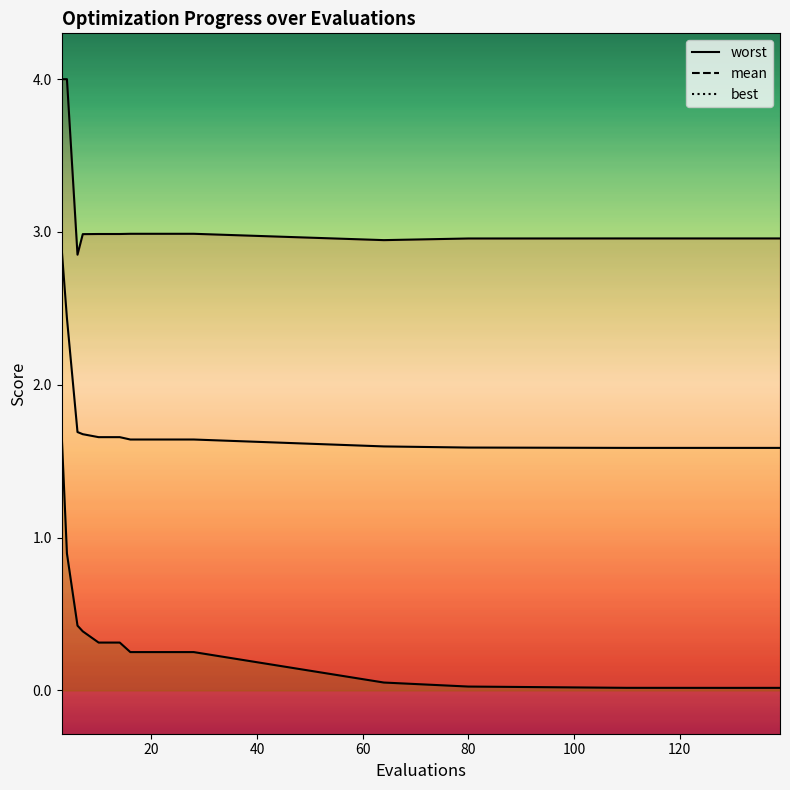

What are all the series names shown in the legend?

worst, mean, best